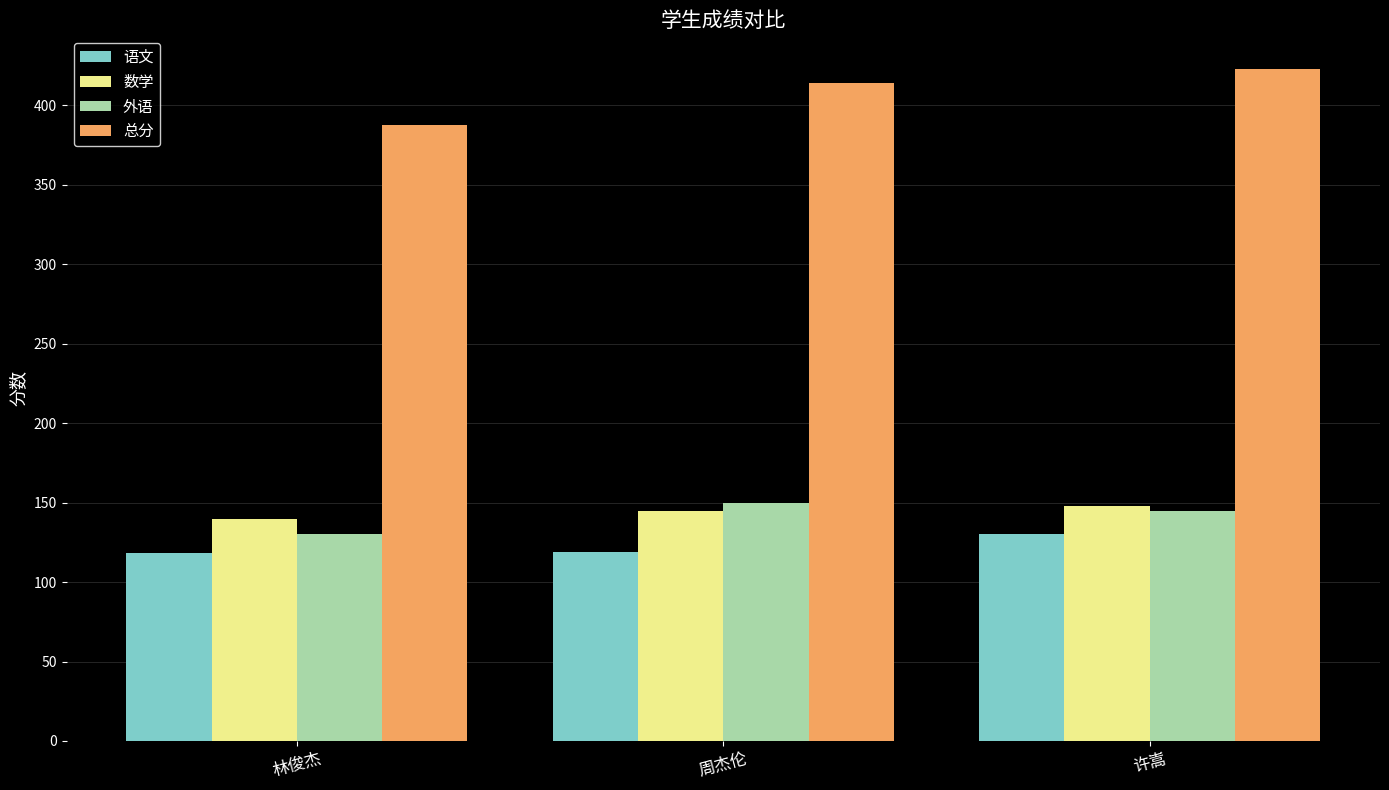

True or false: 总分 has a value of 423 at 许嵩.

True